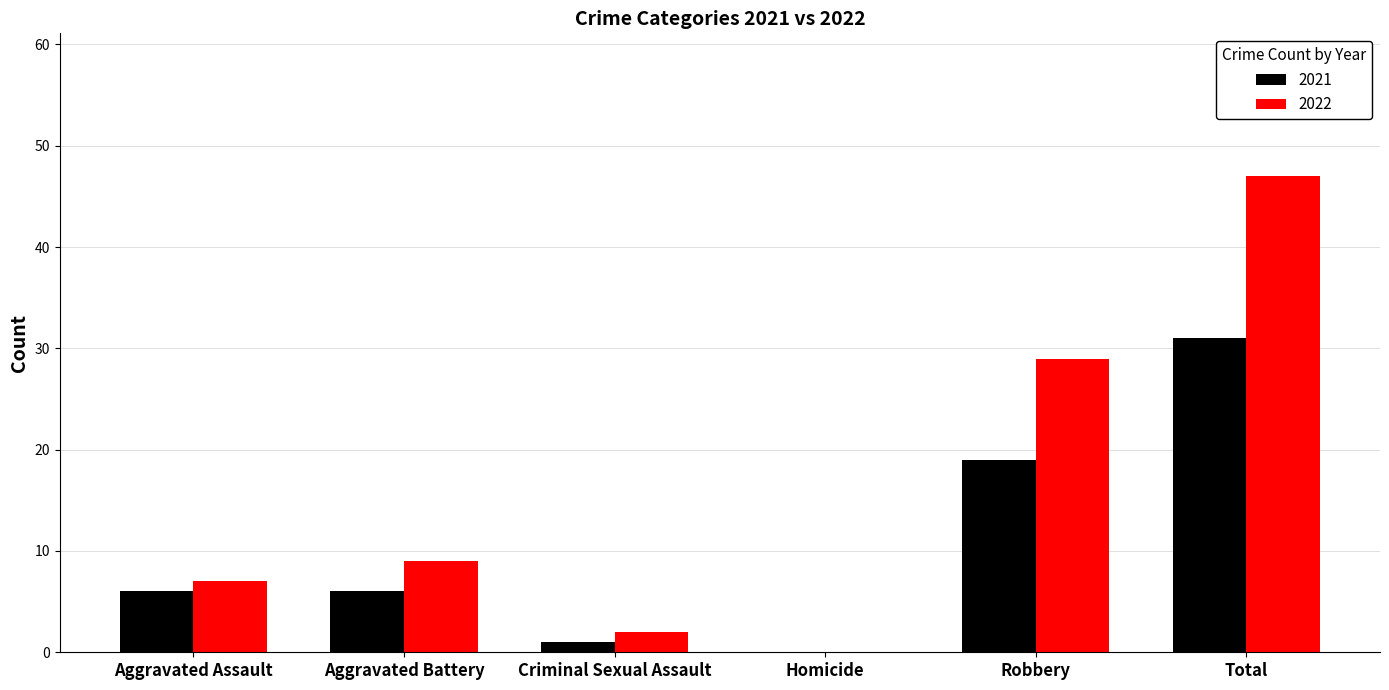

Which series has the widest spread of values?

2022